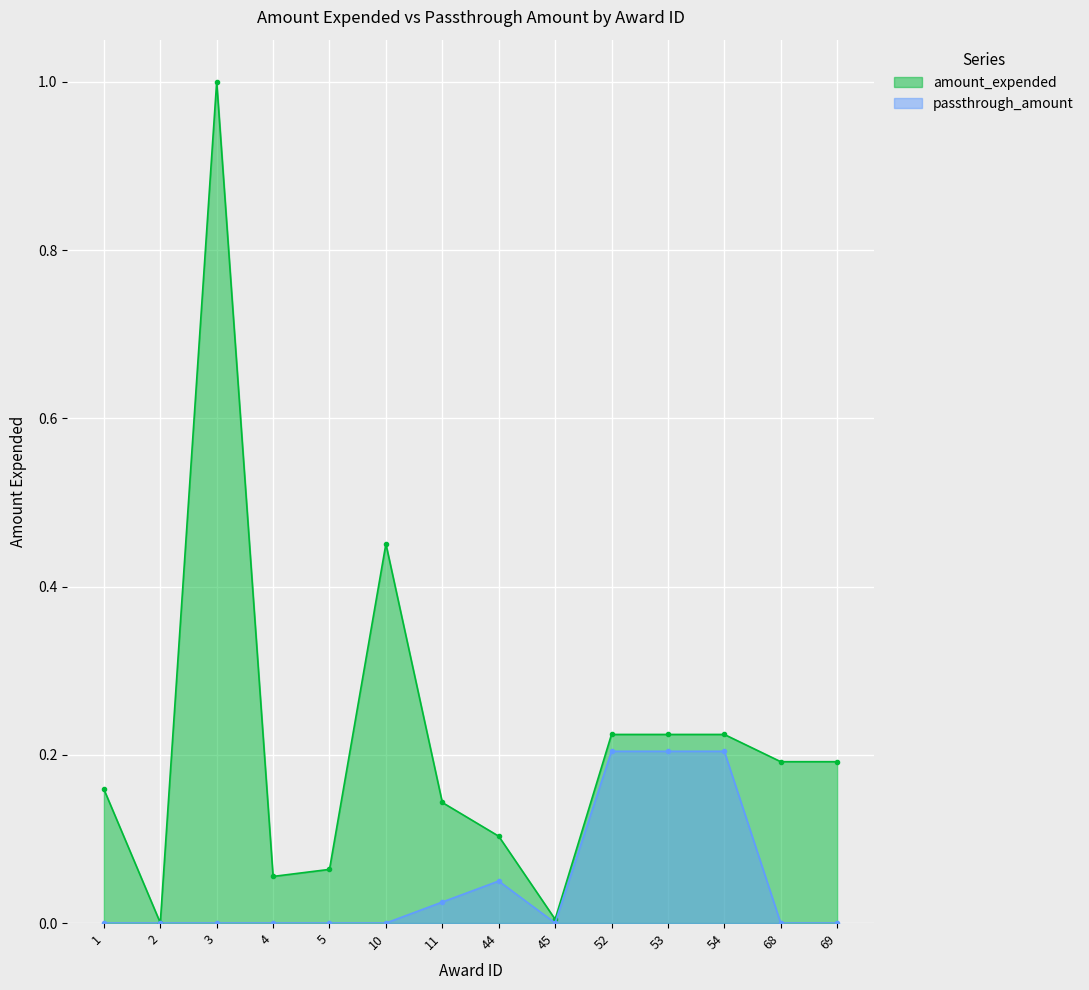

What are all the series names shown in the legend?

amount_expended, passthrough_amount